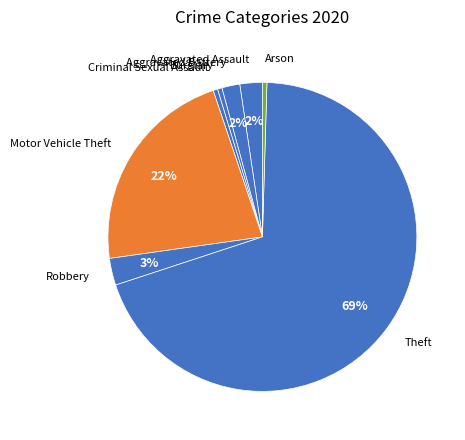

To the nearest percent, what is the combined percentage of Aggravated Assault and Robbery?

5%